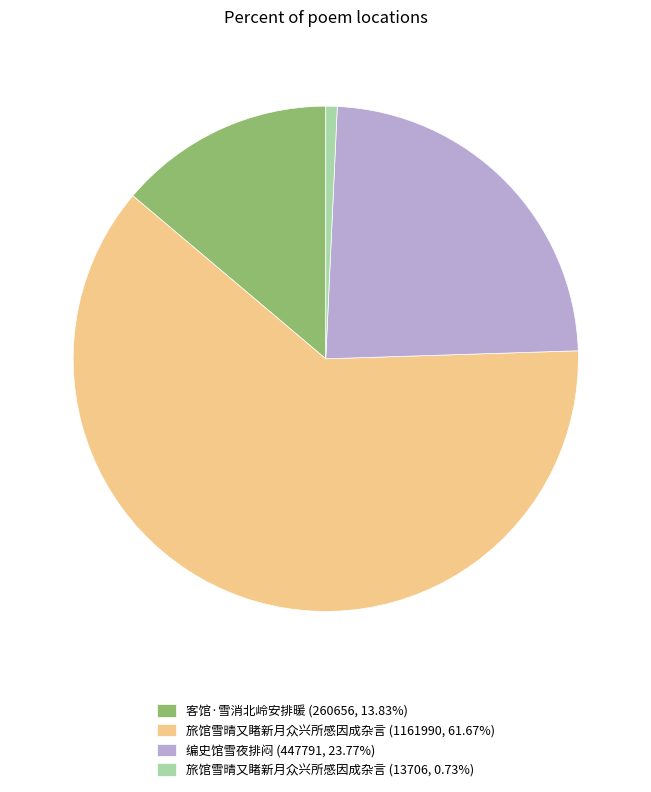

Do 编史馆雪夜排闷 (447791, 23.77%) and 客馆·雪消北岭安排暖 (260656, 13.83%) together represent more than half of the pie?

No